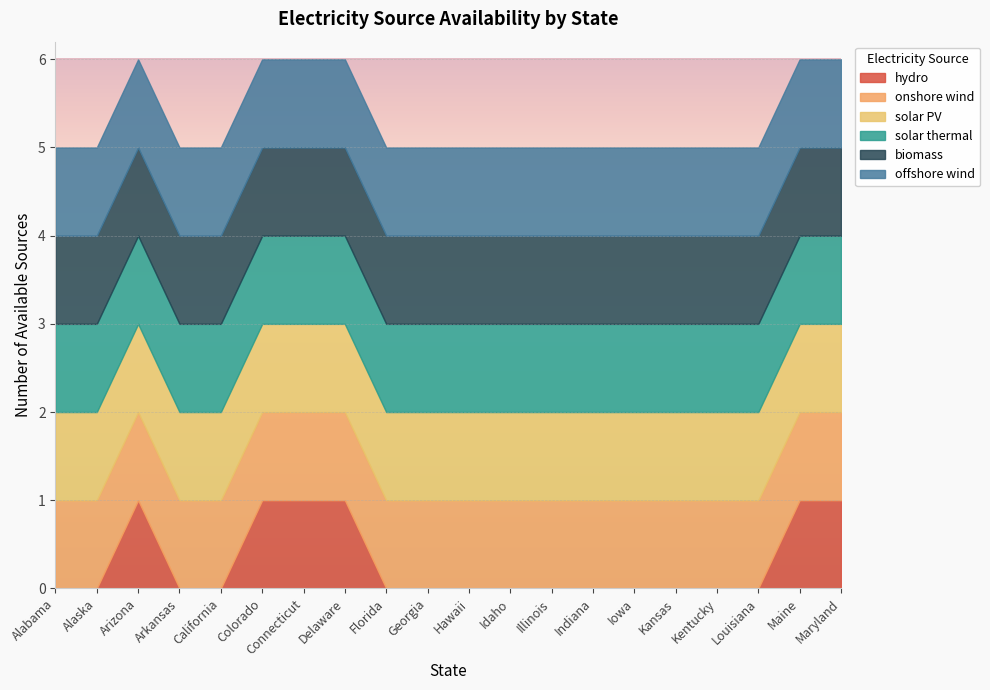

Reading left to right, transcribe all the data shown in this chart.

hydro: 0	0	1	0	0	1	1	1	0	0	0	0	0	0	0	0	0	0	1	1
onshore wind: 1	1	1	1	1	1	1	1	1	1	1	1	1	1	1	1	1	1	1	1
solar PV: 1	1	1	1	1	1	1	1	1	1	1	1	1	1	1	1	1	1	1	1
solar thermal: 1	1	1	1	1	1	1	1	1	1	1	1	1	1	1	1	1	1	1	1
biomass: 1	1	1	1	1	1	1	1	1	1	1	1	1	1	1	1	1	1	1	1
offshore wind: 1	1	1	1	1	1	1	1	1	1	1	1	1	1	1	1	1	1	1	1